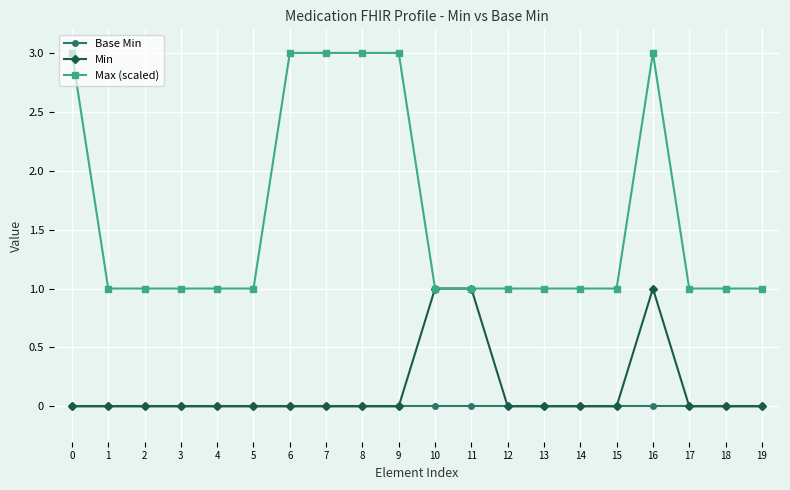

True or false: Max (scaled) has more than 0 interior local peaks.

True